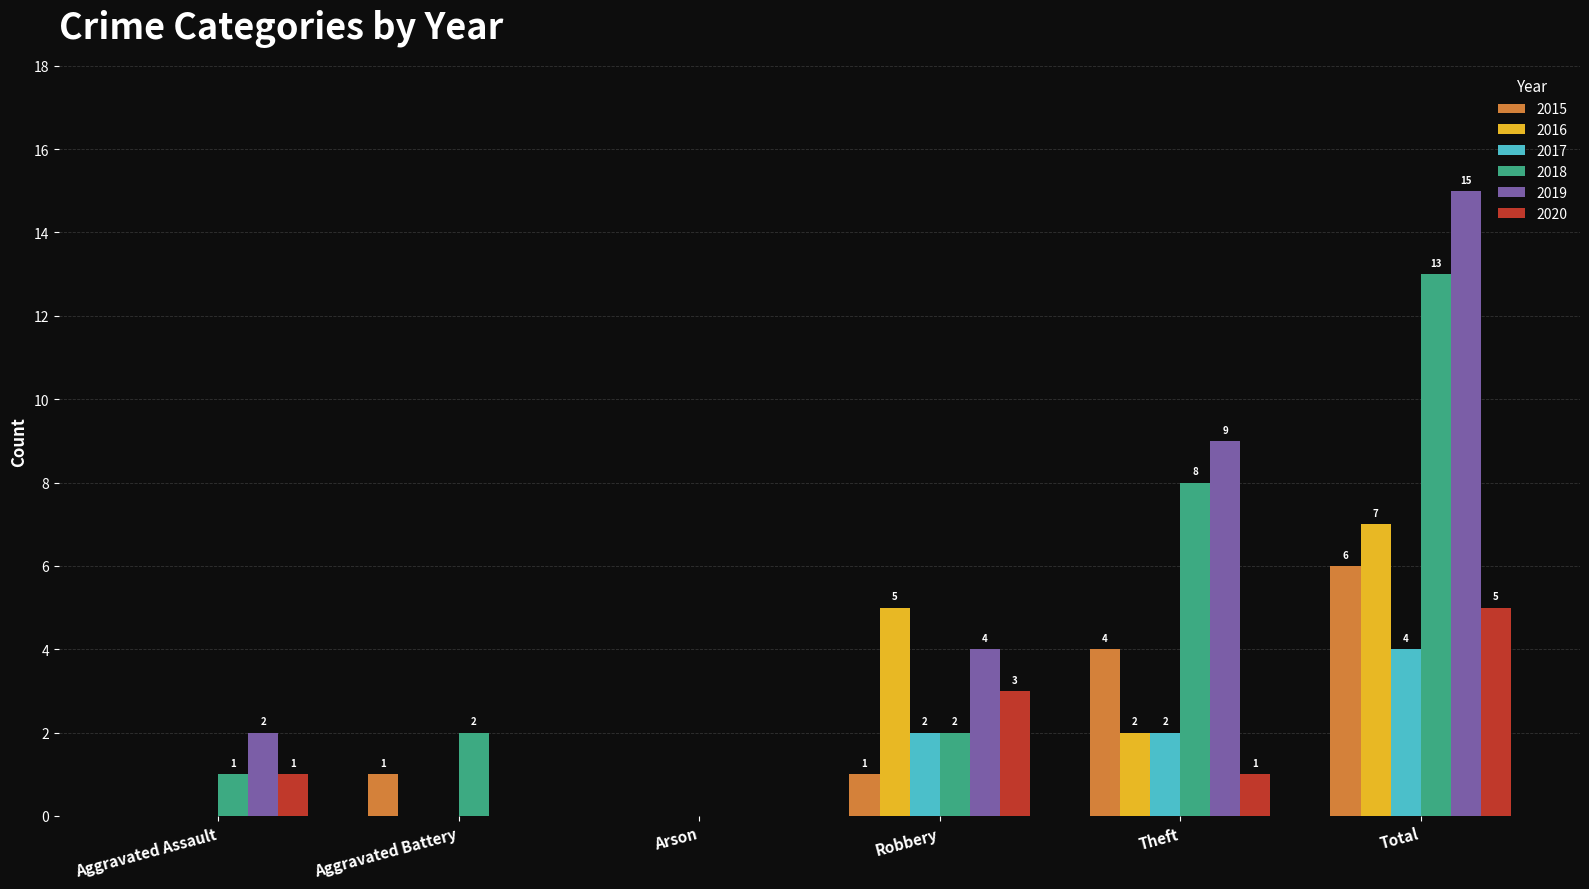

What is the sum of the 2016 values at Theft and Total?

9